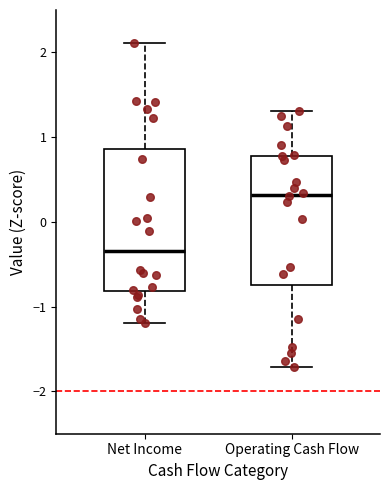

Which box's median line is the highest?

Operating Cash Flow